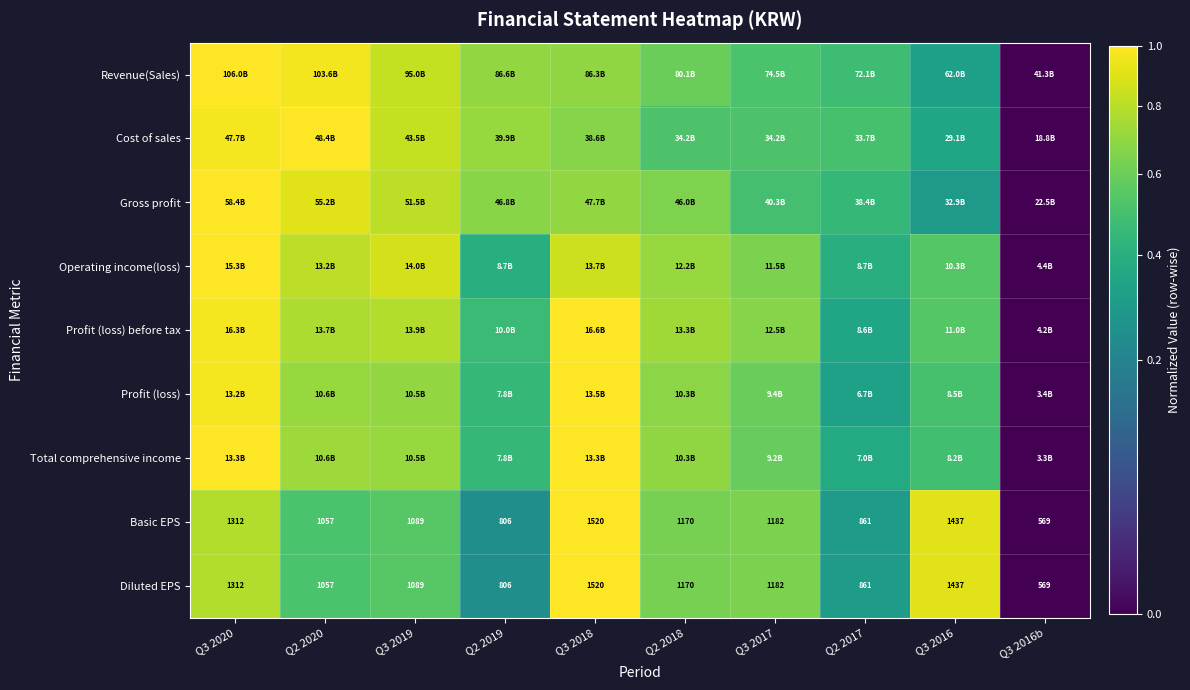

Is the value of Diluted EPS at Q3 2016b greater than the value of Basic EPS at Q2 2020?

No